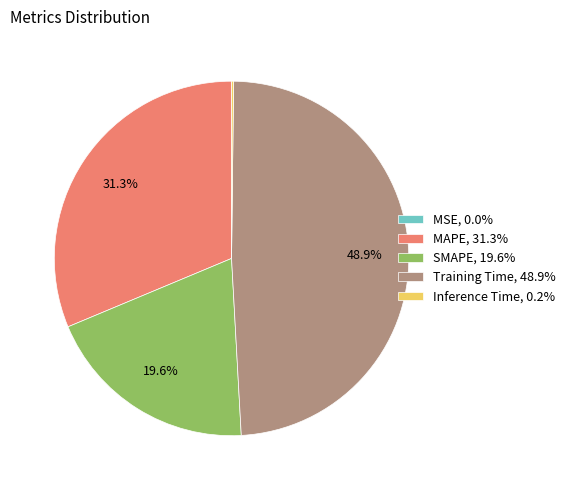

The MAPE slice represents 31% of the pie. True or false?

True